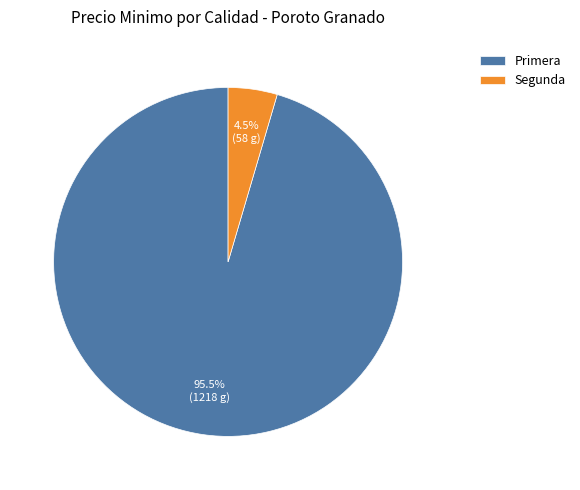

Which slice is the largest?

Primera